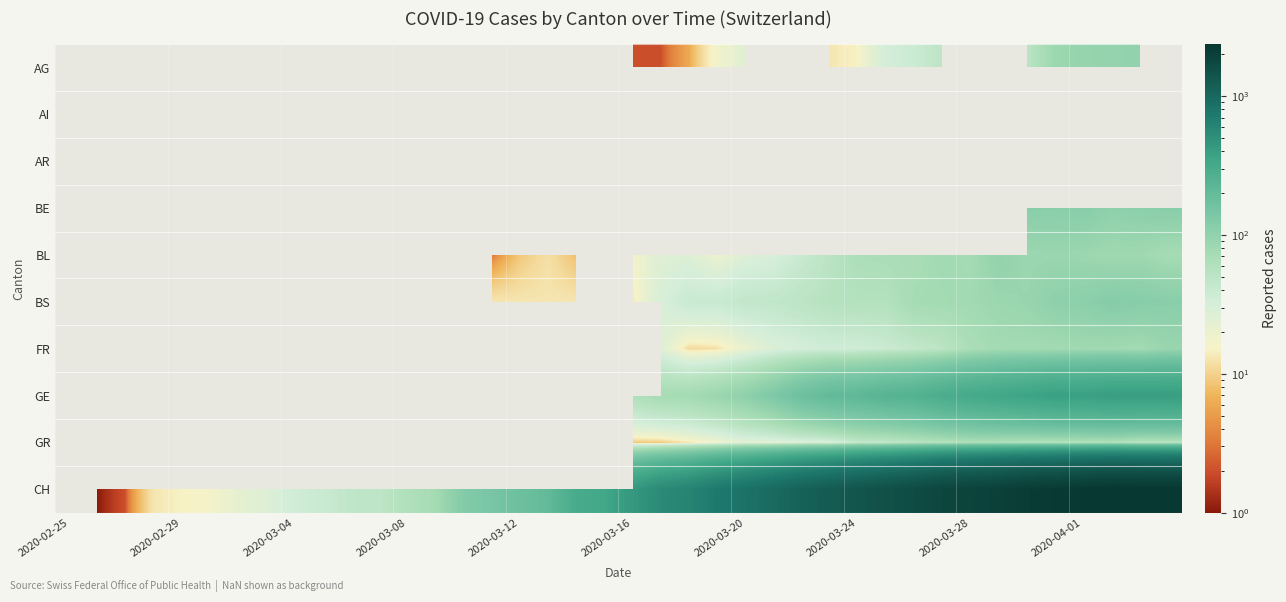

Which has a higher value, 34 or 29?

34